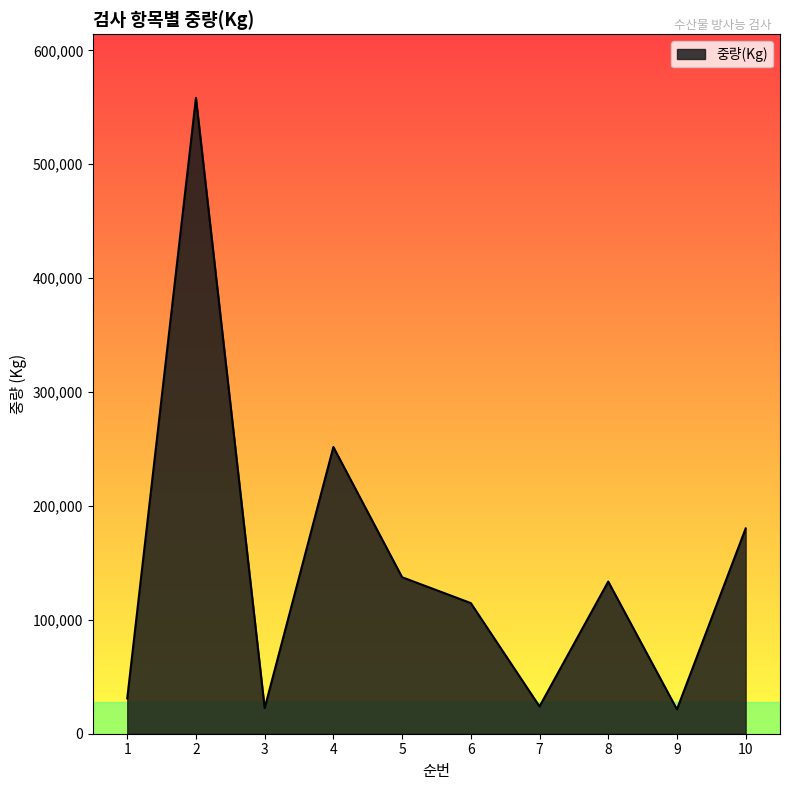

The value at 8 is 133616. True or false?

True